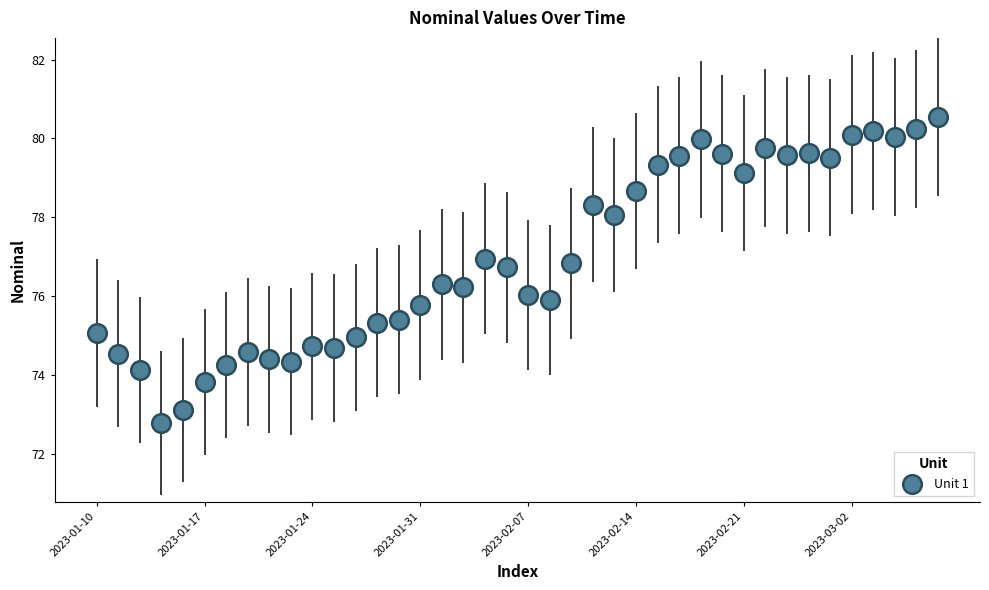

How many data points are displayed?

40